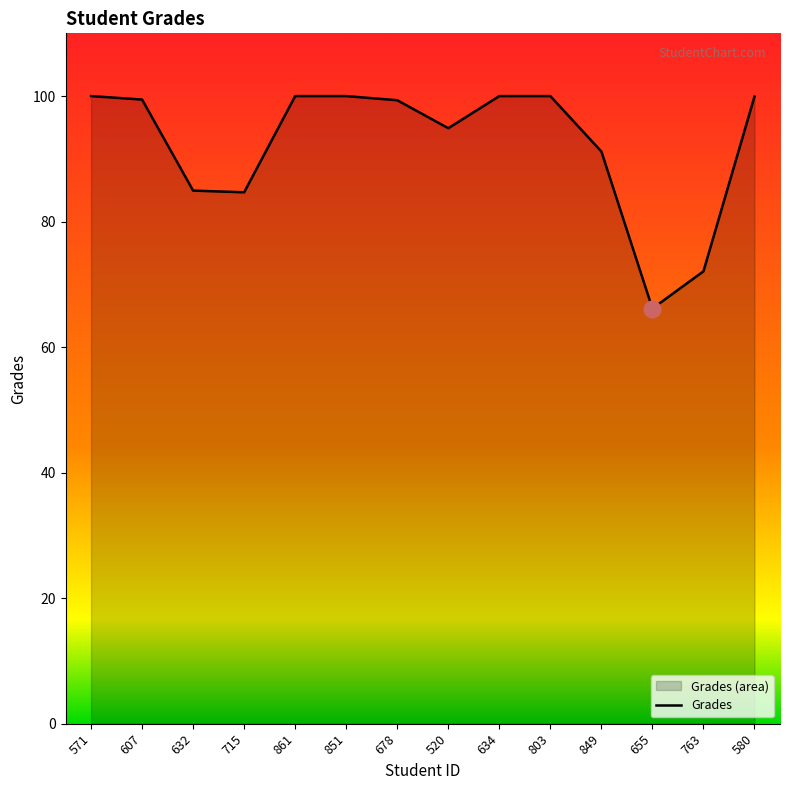

True or false: the data shows 112.0 at 715.

False